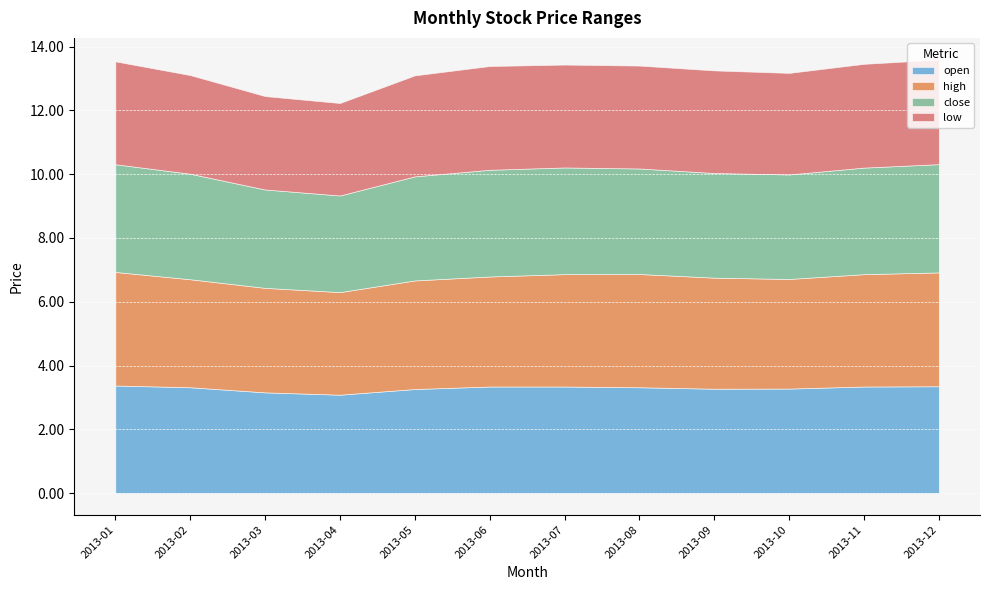

Which has a higher value, 2013-04 or 2013-02?

2013-02